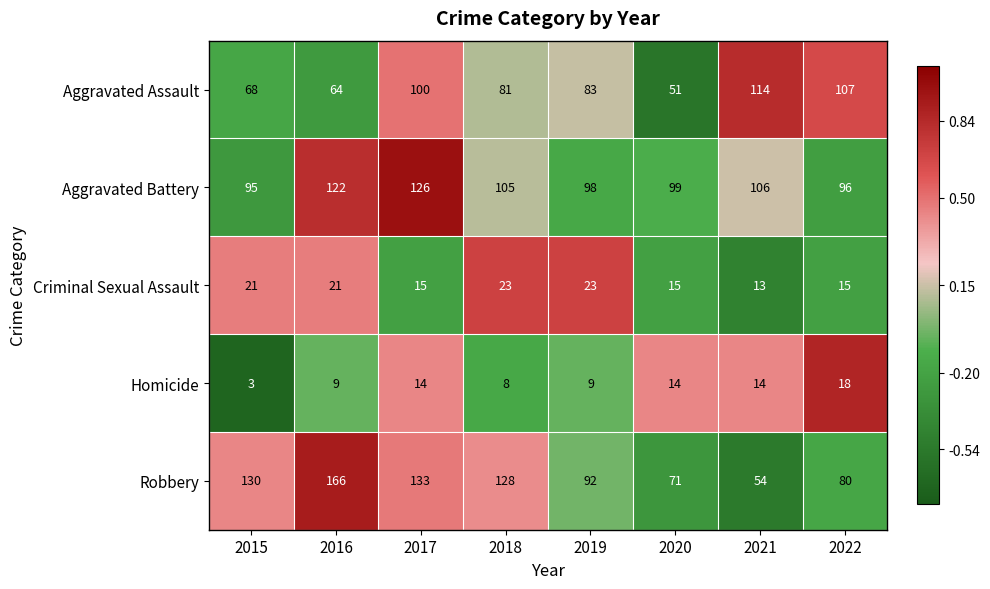

Which series has the largest range (max minus min)?

Robbery